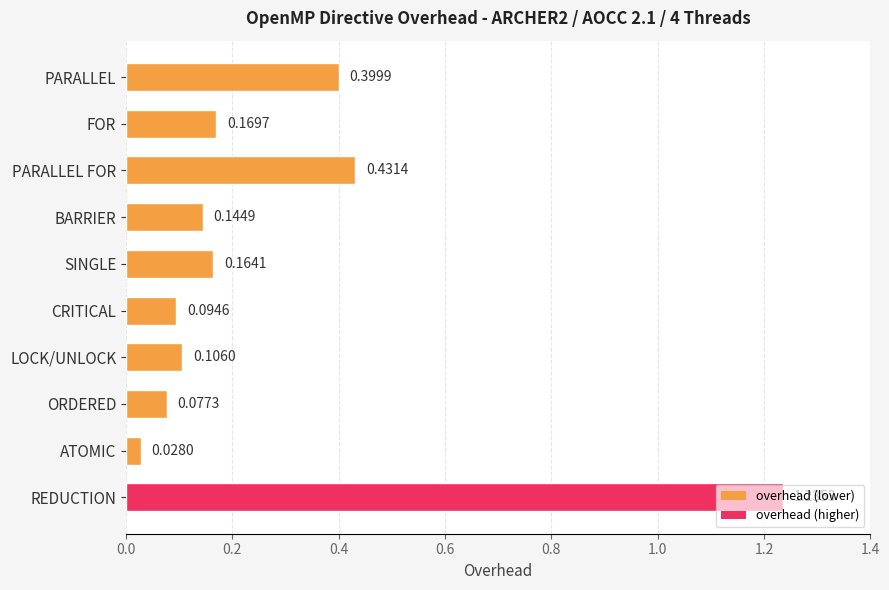

What is the sum of the values at REDUCTION and ATOMIC?

1.3